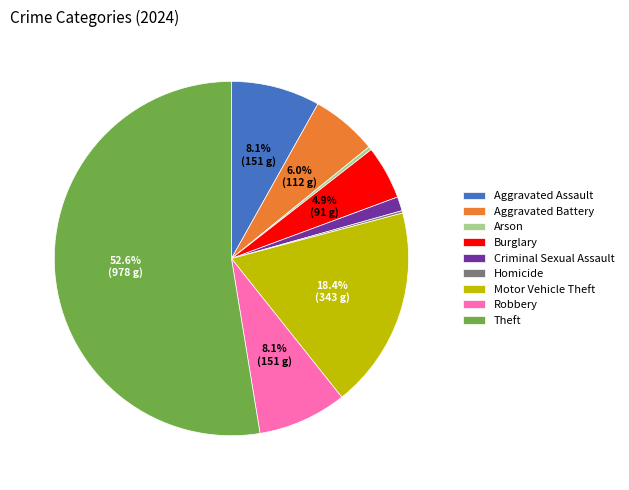

Between Arson and Motor Vehicle Theft, which is larger?

Motor Vehicle Theft